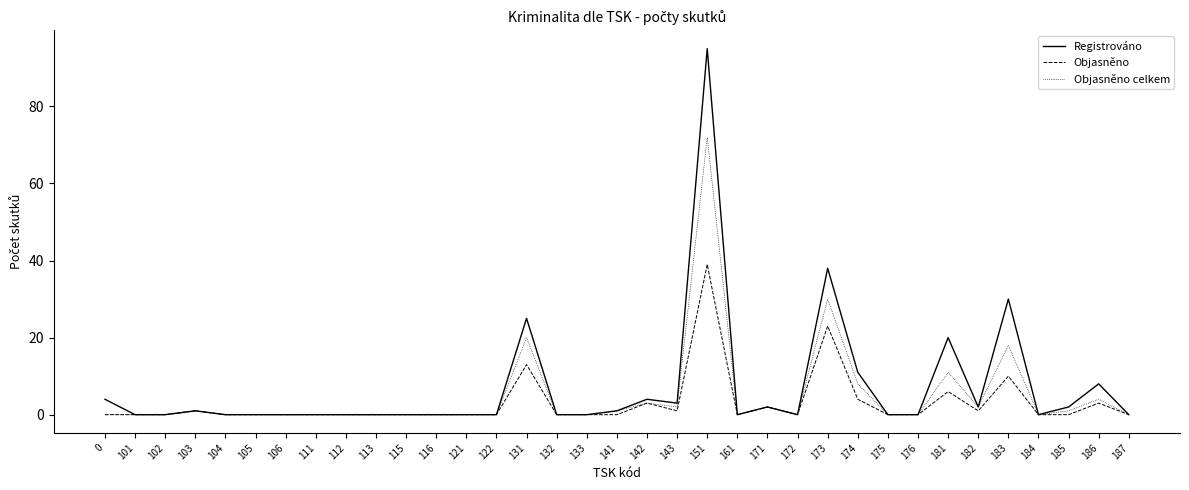

Reading left to right, extract all data points from this chart.

Registrováno: 0=4	101=0	102=0	103=1	104=0	105=0	106=0	111=0	112=0	113=0	115=0	116=0	121=0	122=0	131=25	132=0	133=0	141=1	142=4	143=3	151=95	161=0	171=2	172=0	173=38	174=11	175=0	176=0	181=20	182=2	183=30	184=0	185=2	186=8	187=0
Objasněno: 0=0	101=0	102=0	103=1	104=0	105=0	106=0	111=0	112=0	113=0	115=0	116=0	121=0	122=0	131=13	132=0	133=0	141=0	142=3	143=1	151=39	161=0	171=2	172=0	173=23	174=4	175=0	176=0	181=6	182=1	183=10	184=0	185=0	186=3	187=0
Objasněno celkem: 0=0	101=0	102=0	103=1	104=0	105=0	106=0	111=0	112=0	113=0	115=0	116=0	121=0	122=0	131=20	132=0	133=0	141=1	142=3	143=2	151=72	161=0	171=2	172=0	173=30	174=8	175=0	176=0	181=11	182=2	183=18	184=0	185=1	186=4	187=0